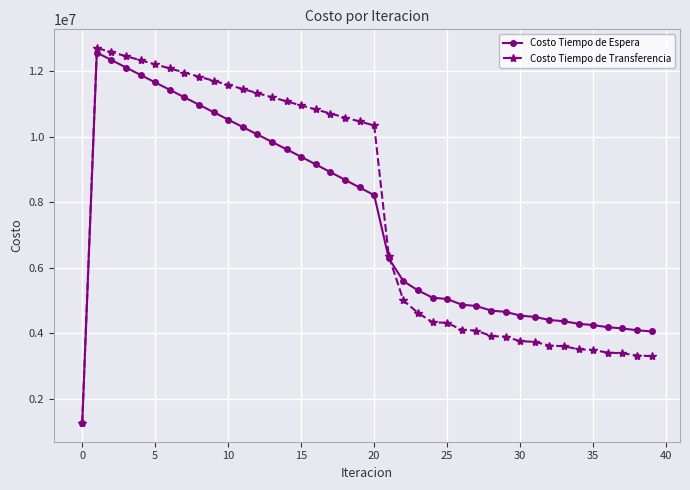

What is the smallest value displayed?

1256645.2